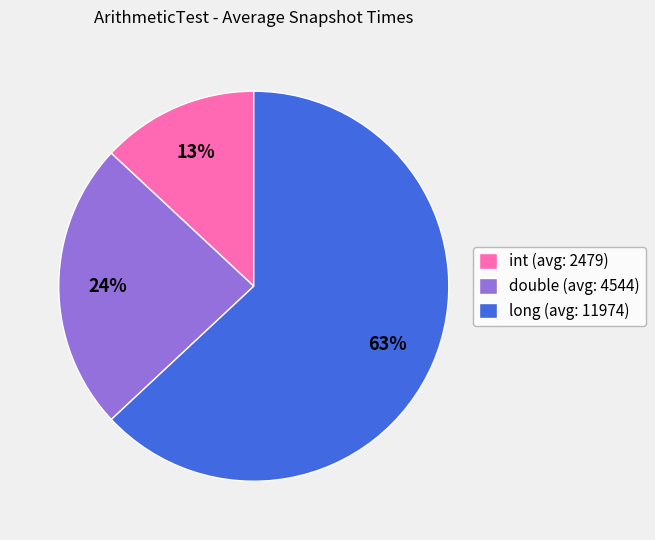

Between double (avg: 4544) and long (avg: 11974), which is larger?

long (avg: 11974)